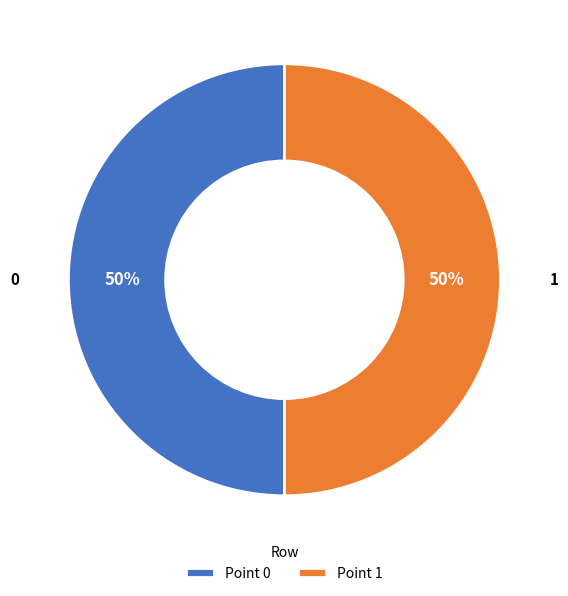

Is it true that Point 0 is 50% of the pie?

True